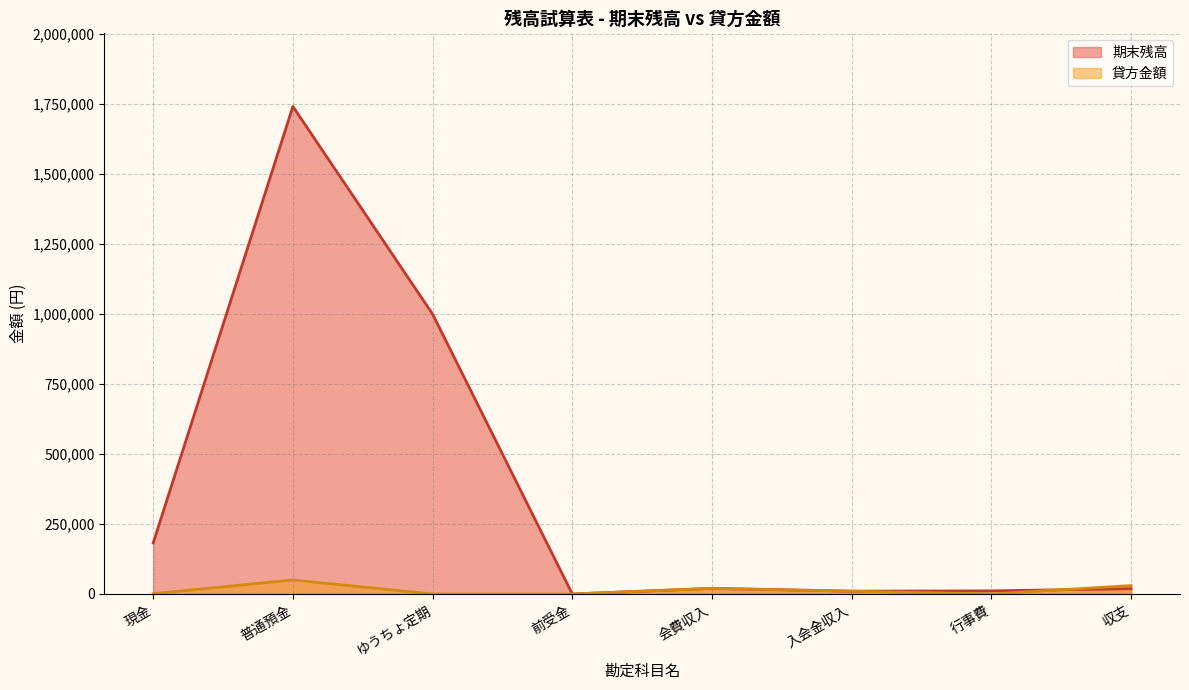

What is the approximate value of 貸方金額 at 現金?

1100